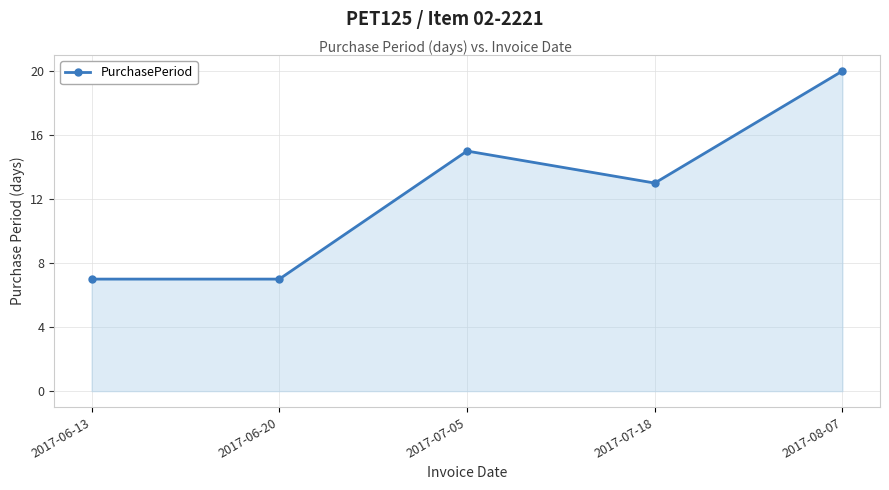

Read the value at 2017-06-13, to the nearest 5.

5